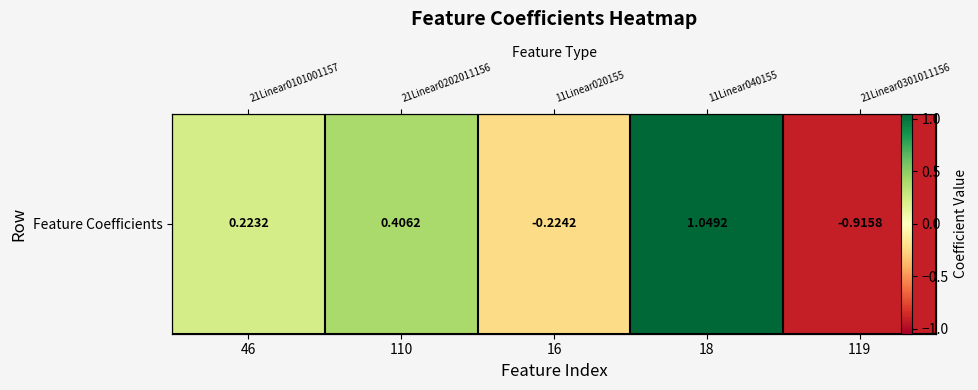

Reading right to left, list all the values displayed in this chart.

119=-0.9	18=1.0	16=-0.2	110=0.4	46=0.2